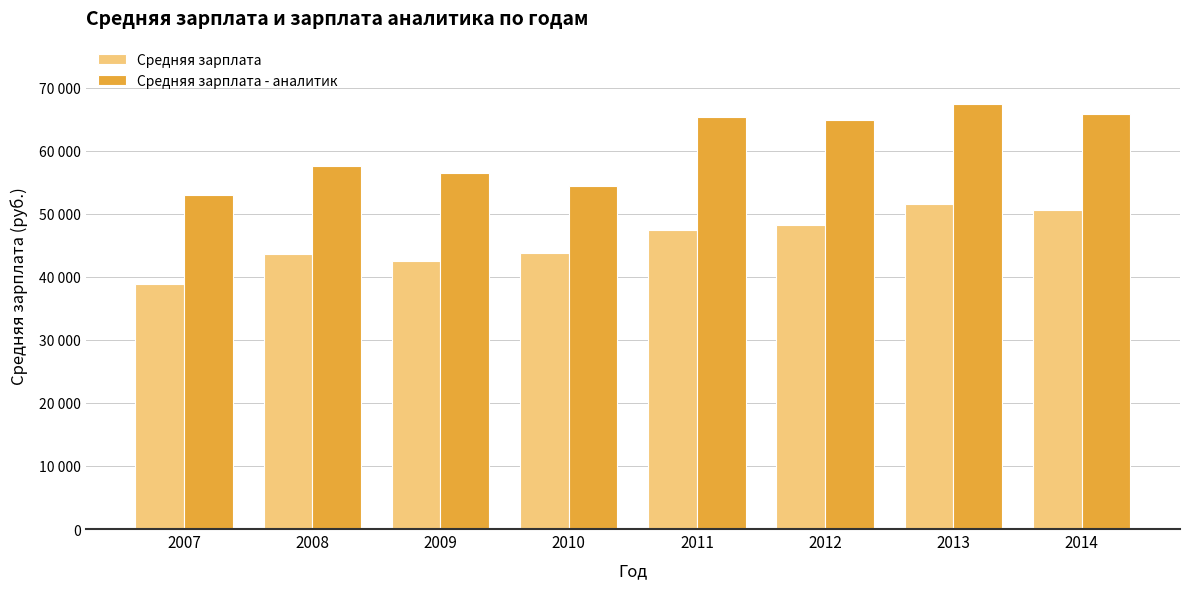

What is the value of the Средняя зарплата bar at the 2nd from the left?

43646